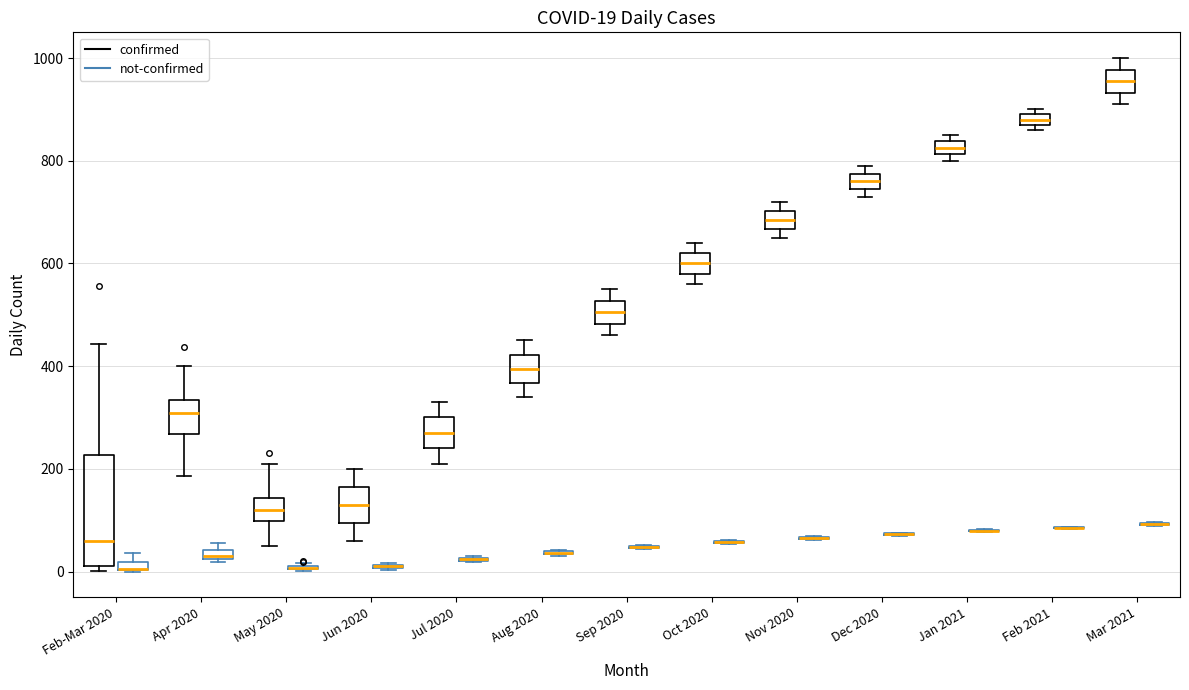

Which box is the tallest, from its lower edge to its upper edge?

Feb-Mar 2020 (confirmed)